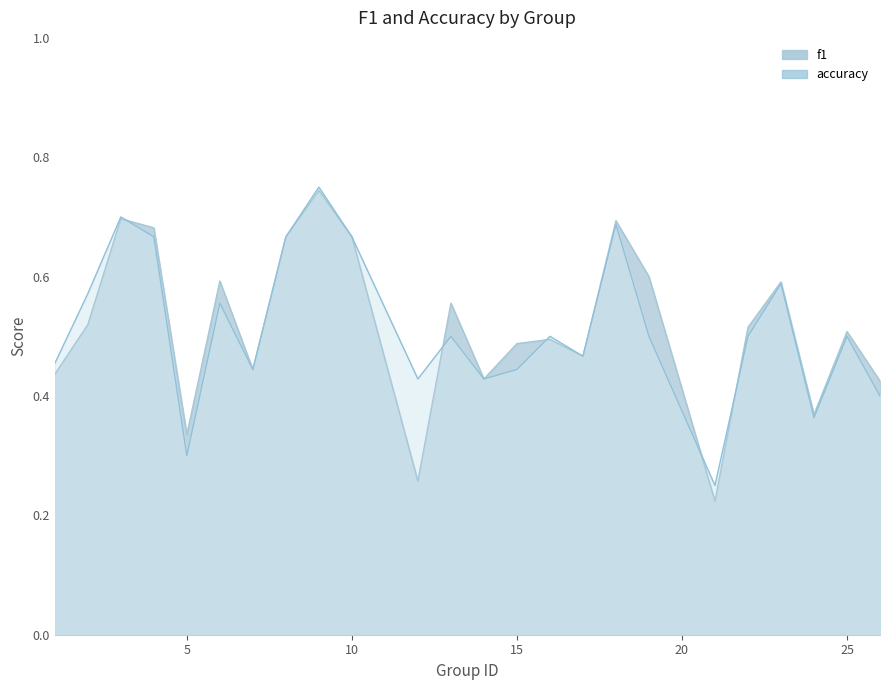

How many times do accuracy and f1 cross each other?

5